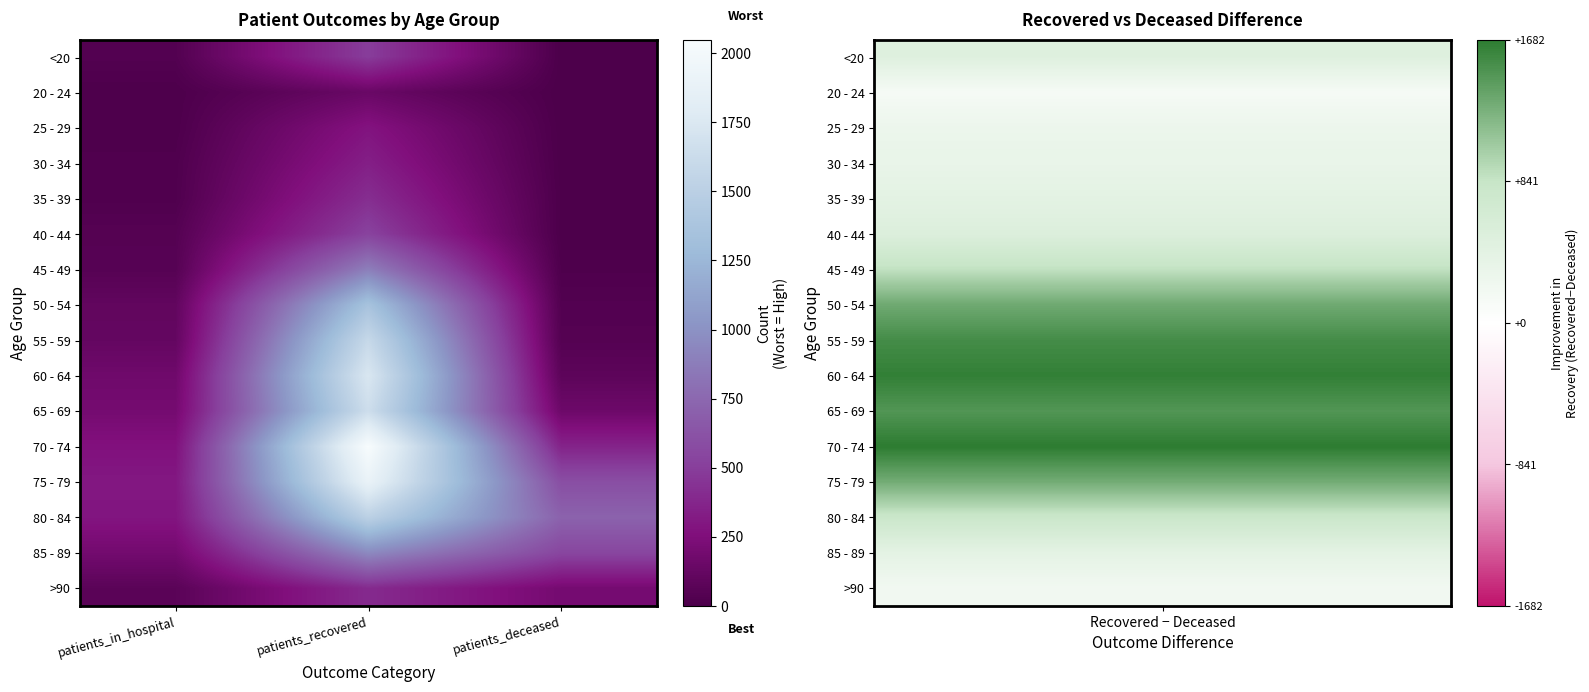

Which series changed the most between patients_in_hospital and patients_deceased?

80 - 84